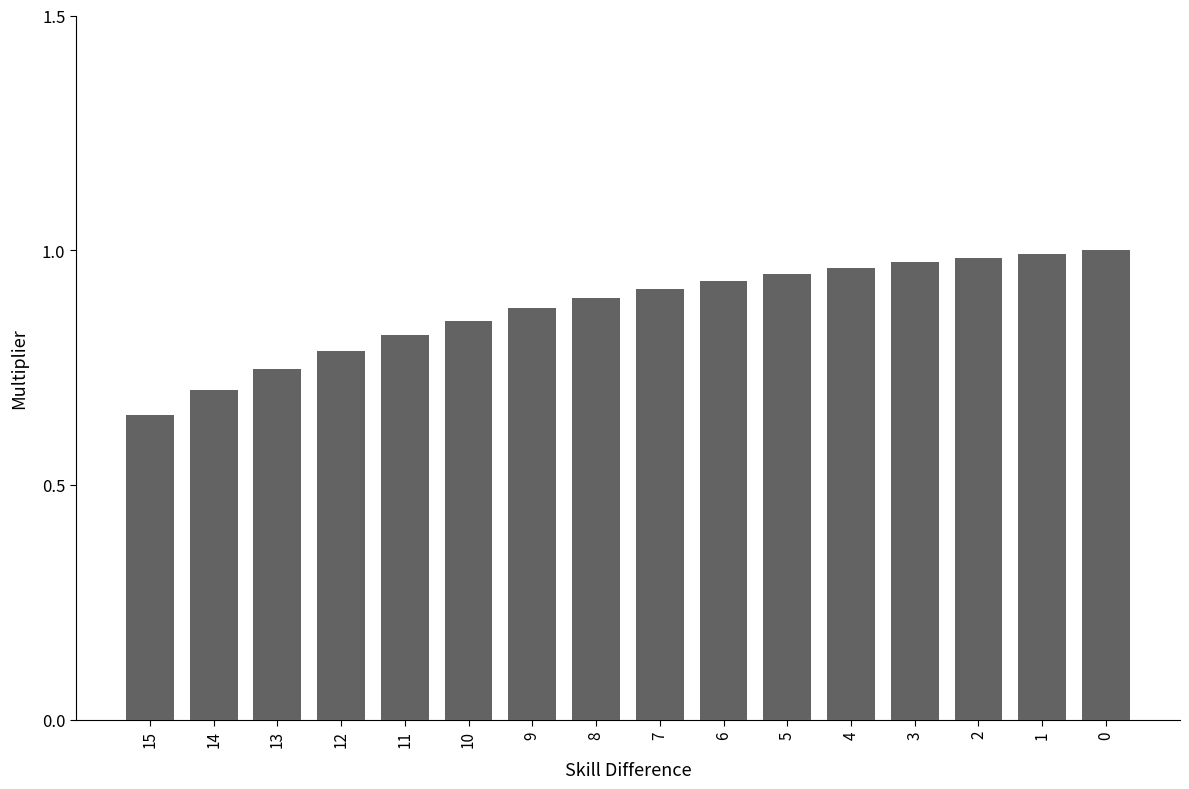

The value at 2 is 1.0. True or false?

True